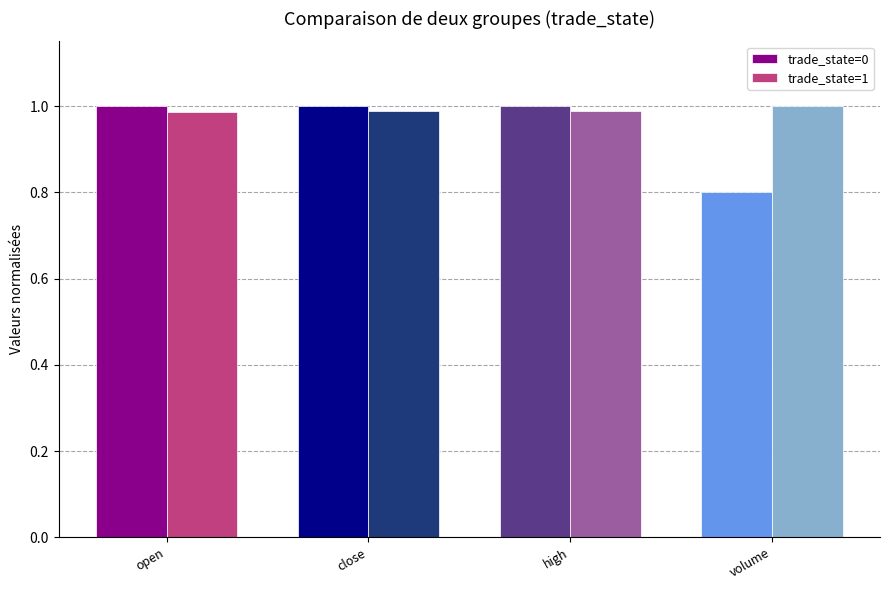

Rank the series at volume from highest to lowest value.

trade_state=1, trade_state=0